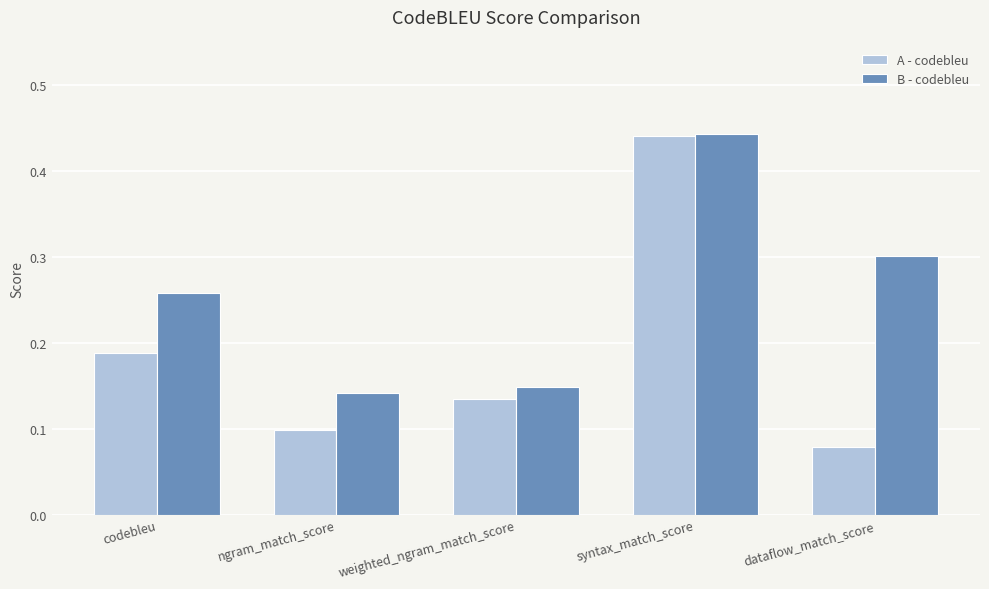

Rank the series at codebleu from highest to lowest value.

B - codebleu, A - codebleu